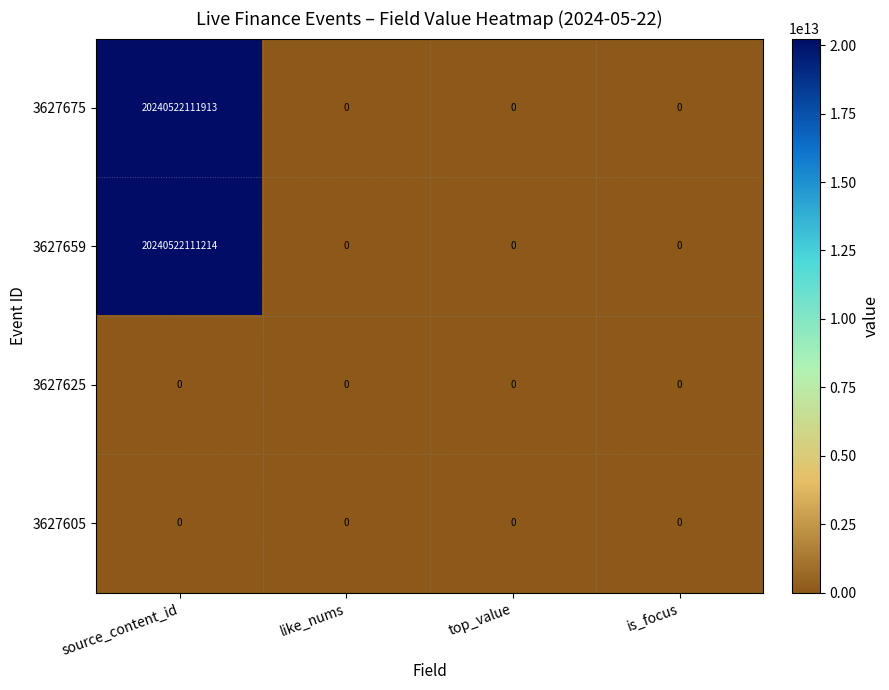

Is it true that 3627605 equals 0 at top_value?

True